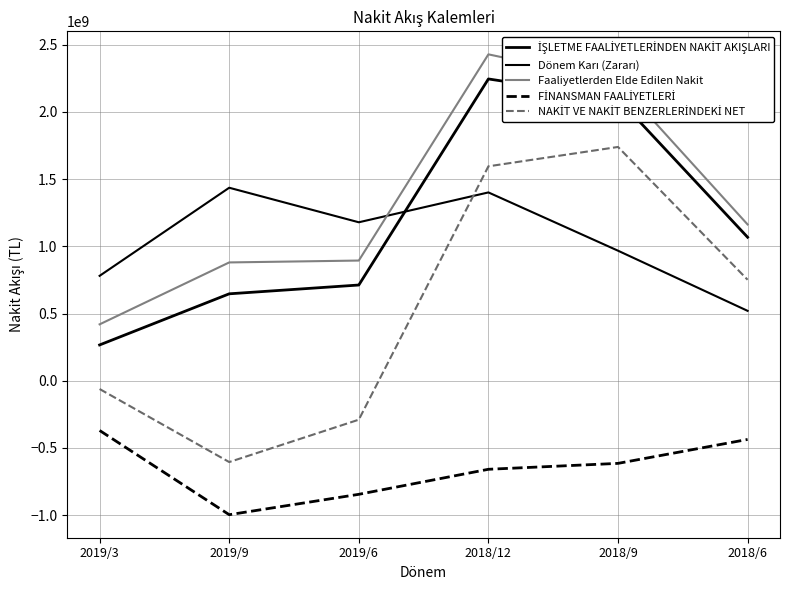

Which has a higher value, 2019/9 or 2018/9?

2018/9